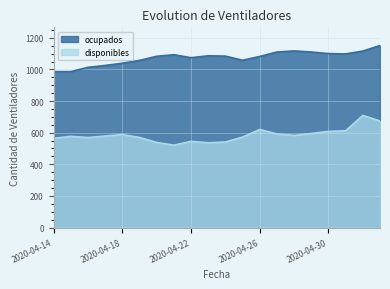

How many lines are shown in the chart?

2